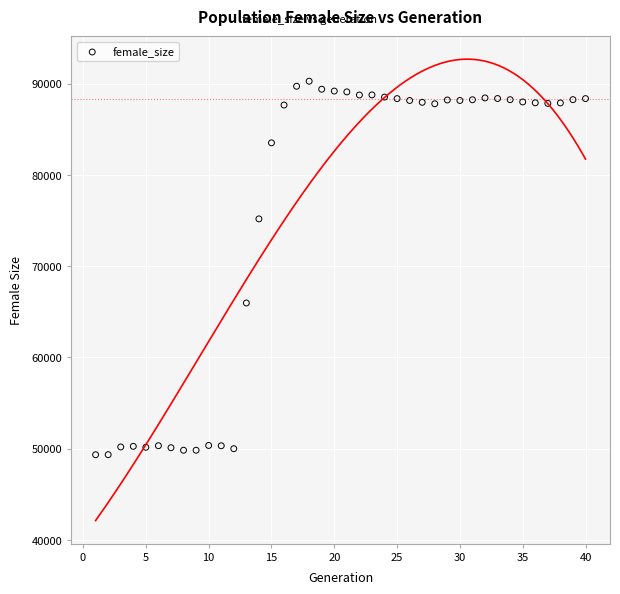

What is the range of X values (max minus min)?

39